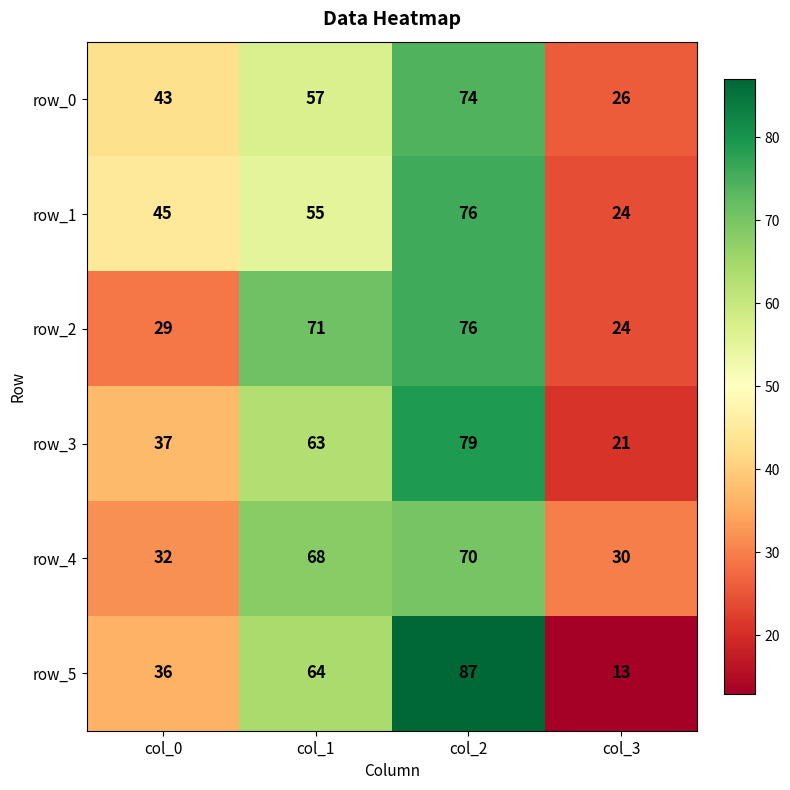

What is the average value of the row_3 series?

50